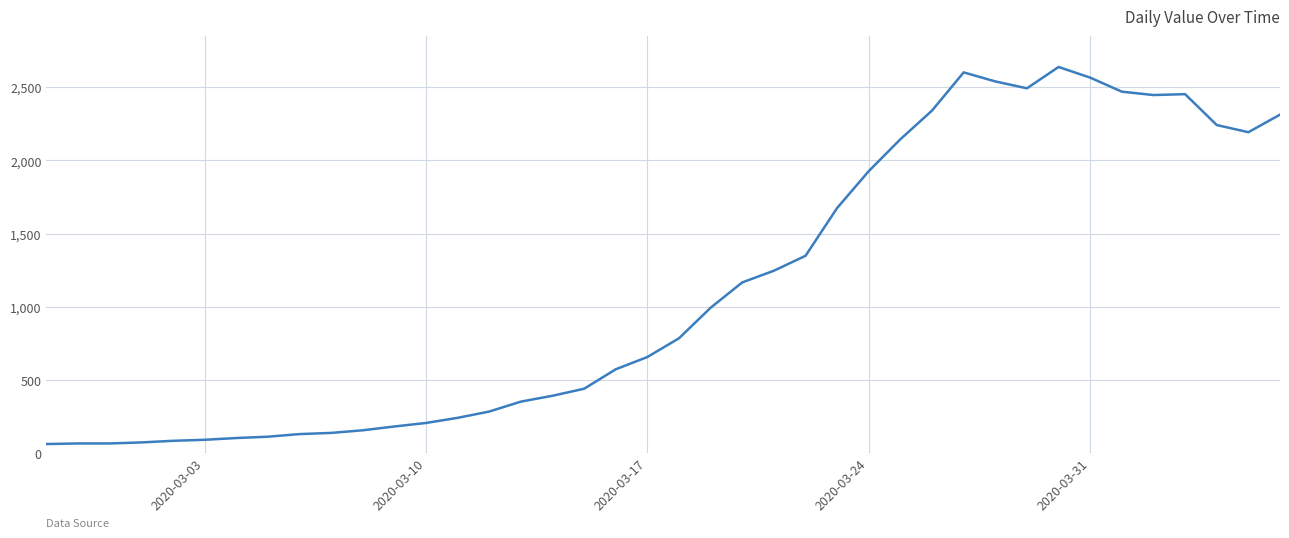

What is the minimum value shown in the chart?

61